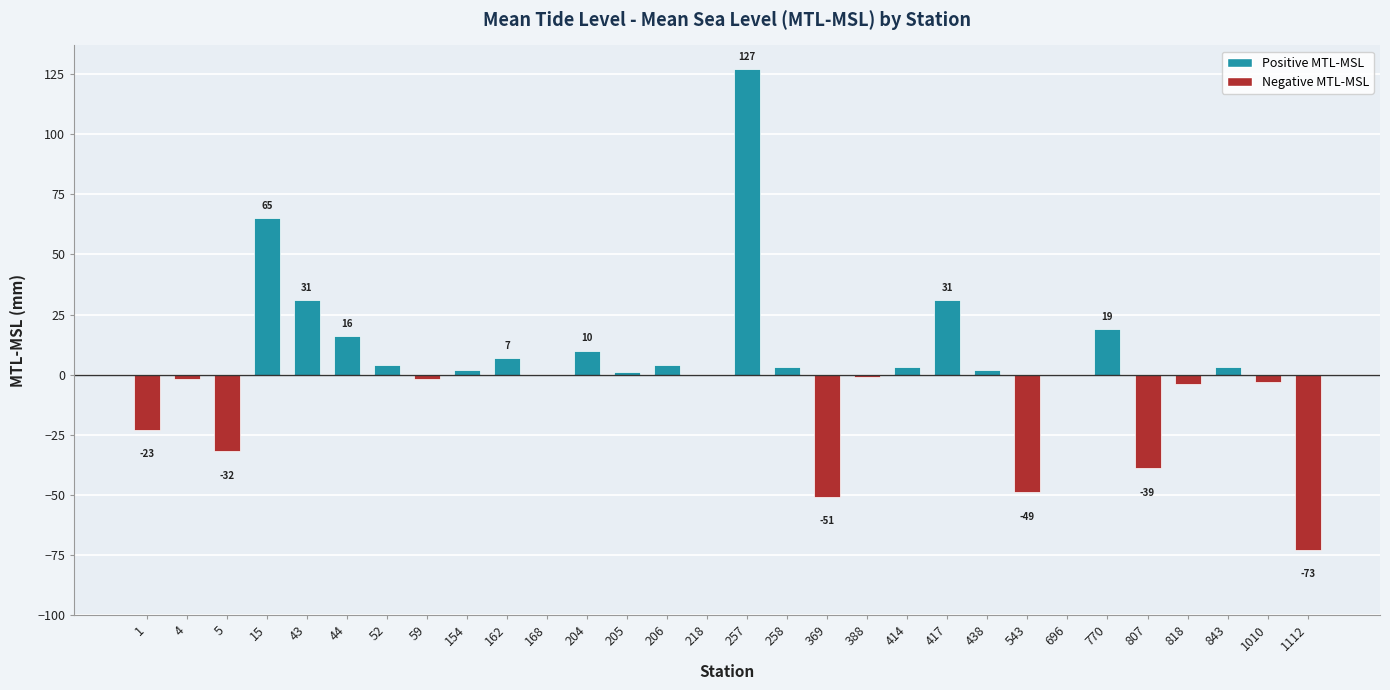

What is the maximum value shown in the chart?

127